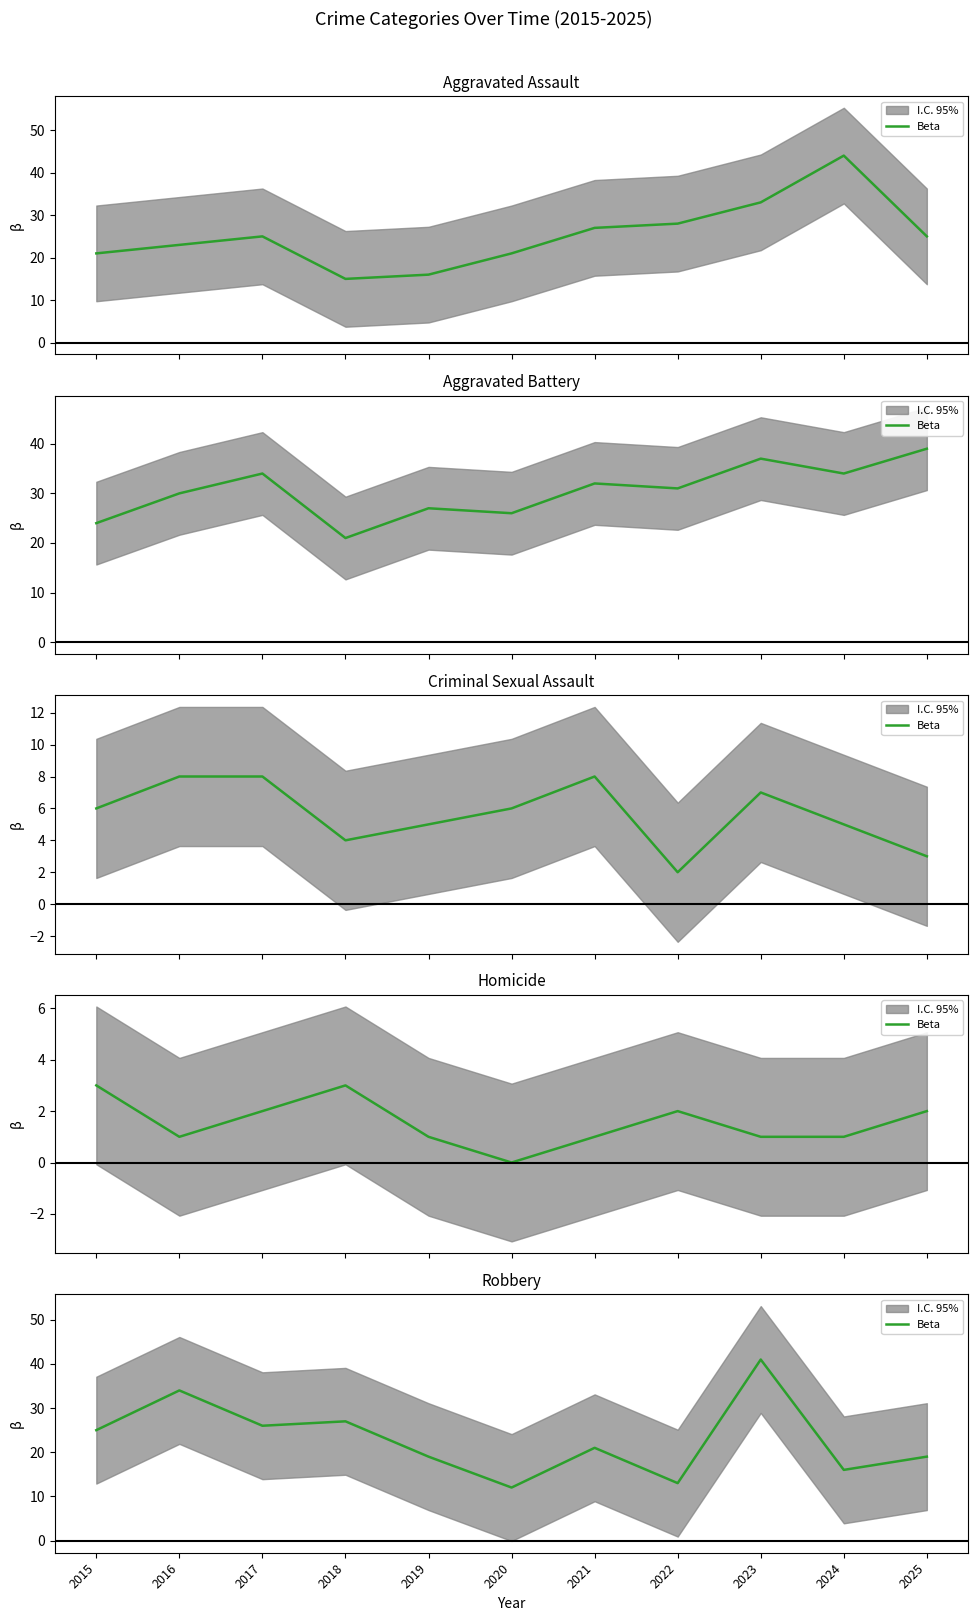

How many values are below 21?

5